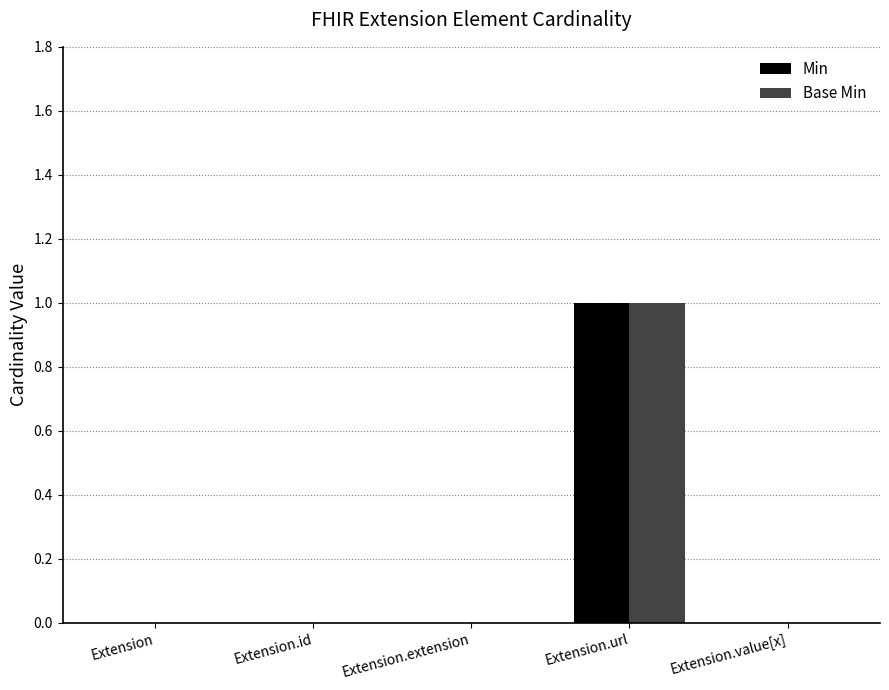

Reading left to right, transcribe all the data shown in this chart.

Min: 0	0	0	1	0
Base Min: 0	0	0	1	0